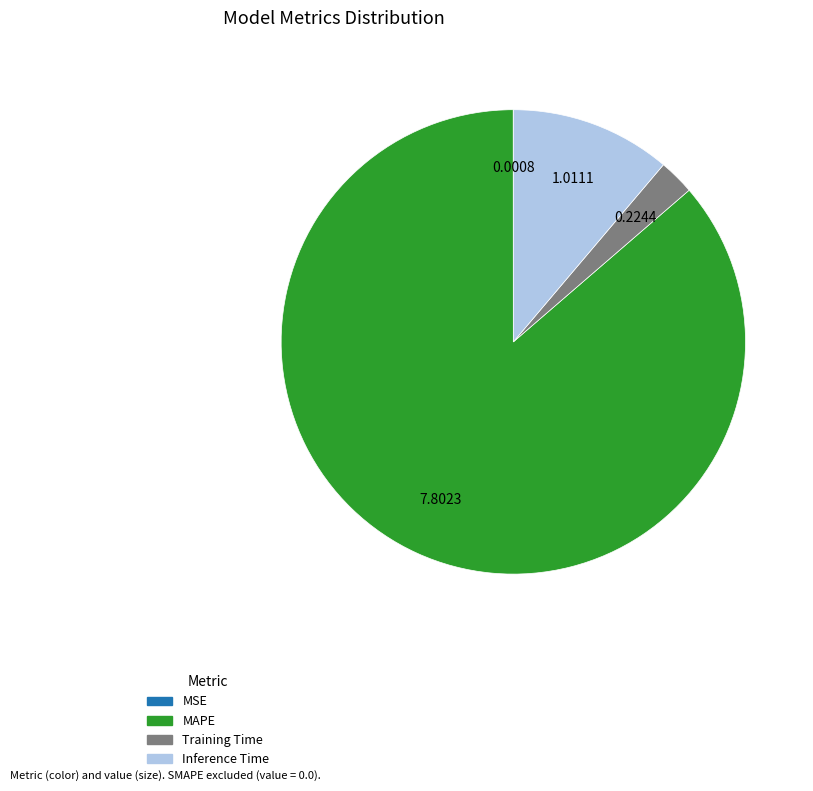

Is there a majority slice in this chart?

Yes